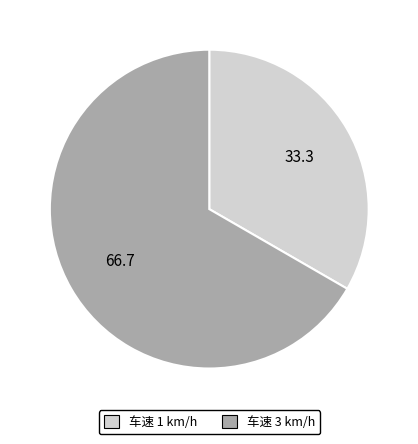

Is there any slice that represents more than half of the pie?

Yes